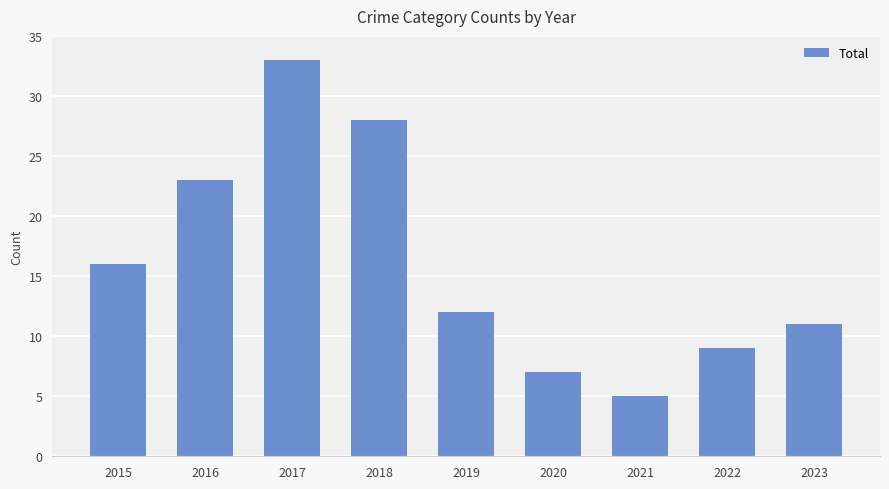

What is the minimum value shown in the chart?

5